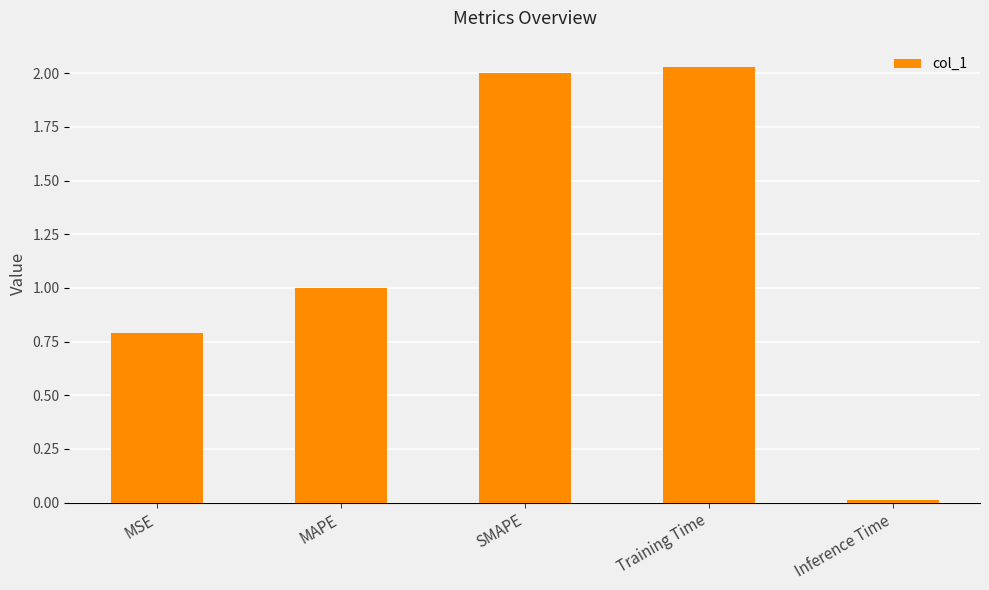

True or false: the data shows 0.0 at Inference Time.

True